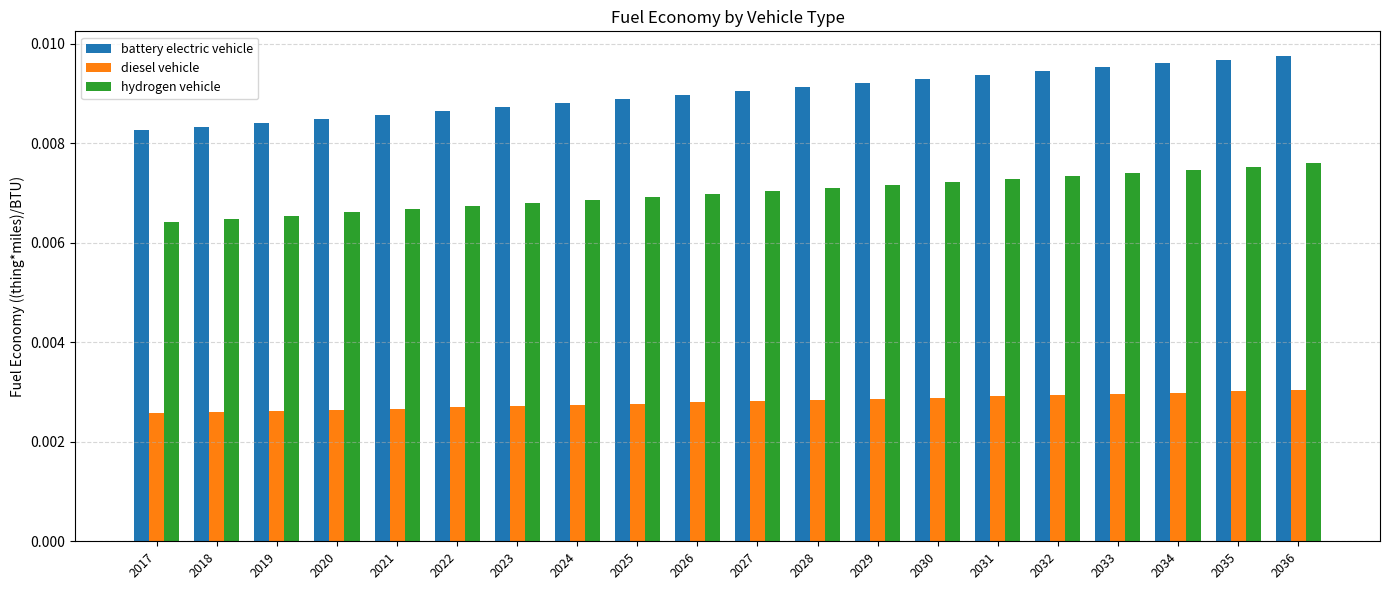

How many battery electric vehicle values are between 0 and 1?

20